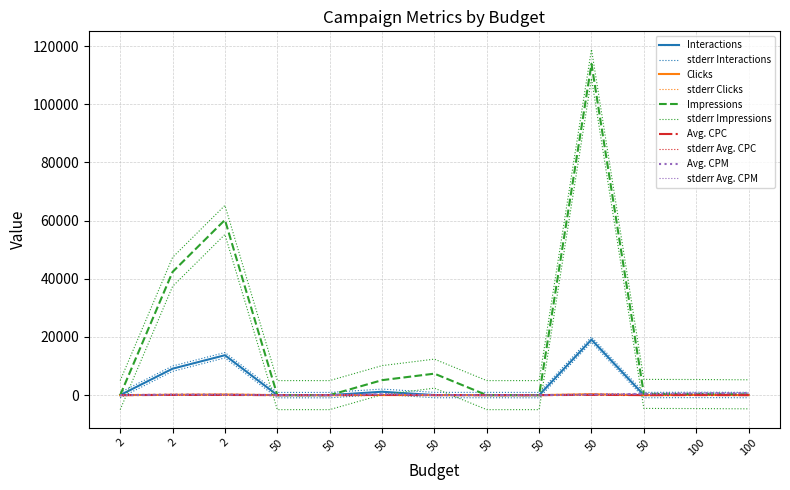

What is the average value of the Impressions series?

17695.5